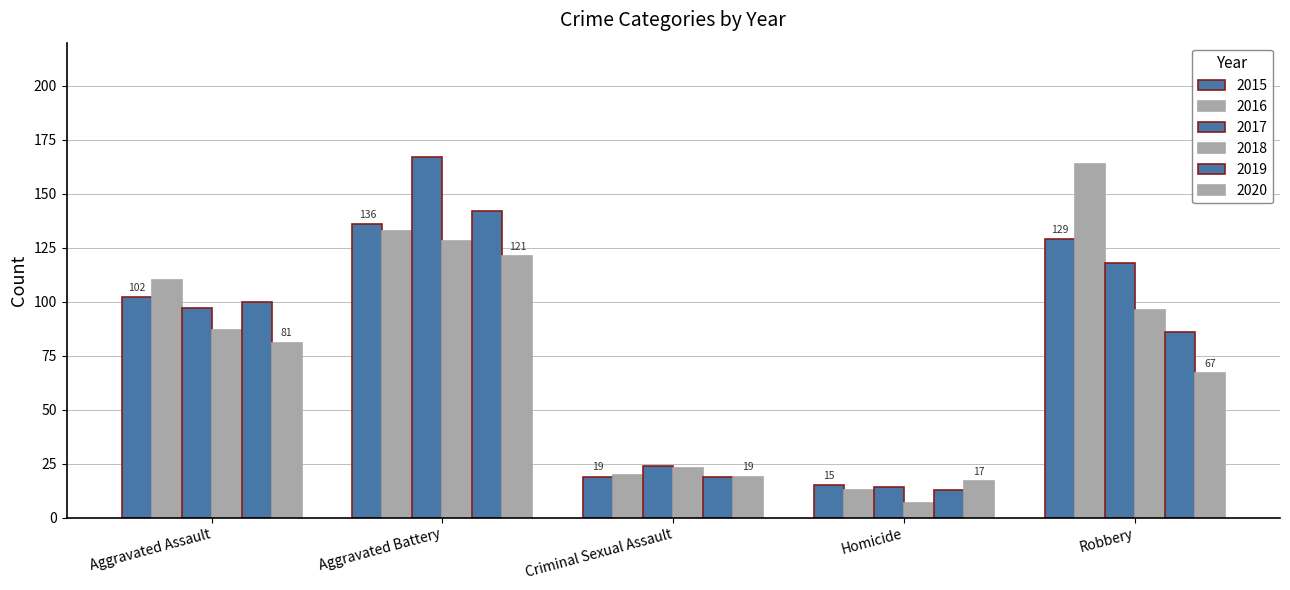

Are the bars horizontal?

No